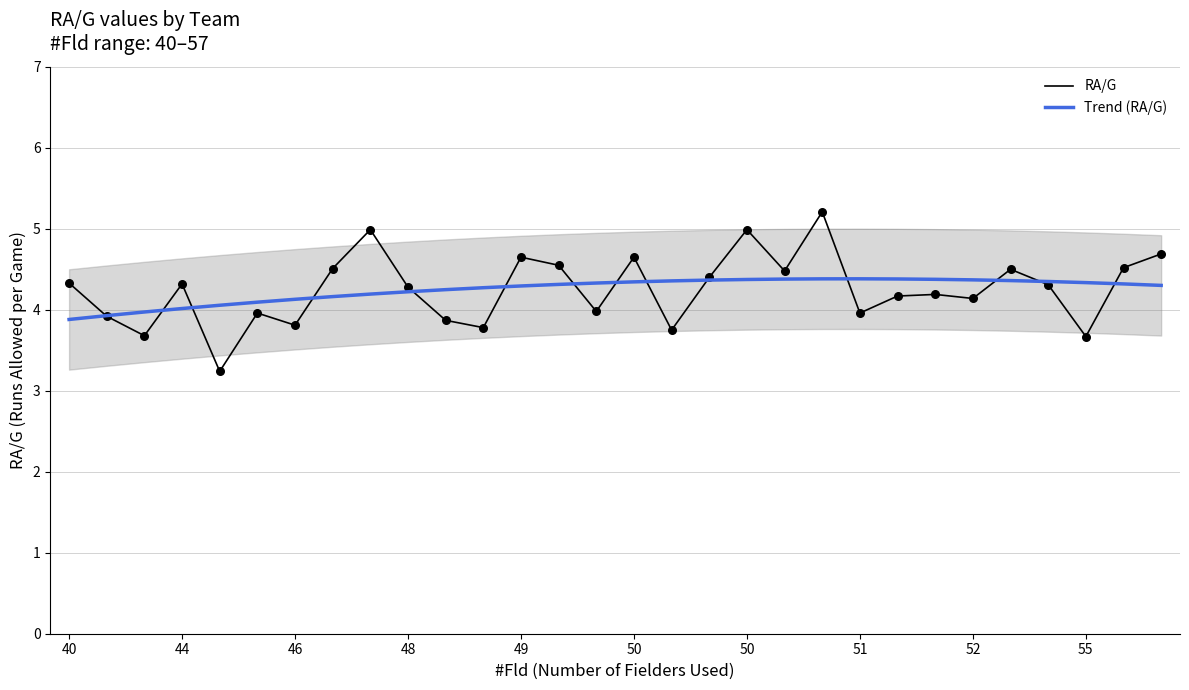

Which series contains the highest Y value?

RA/G